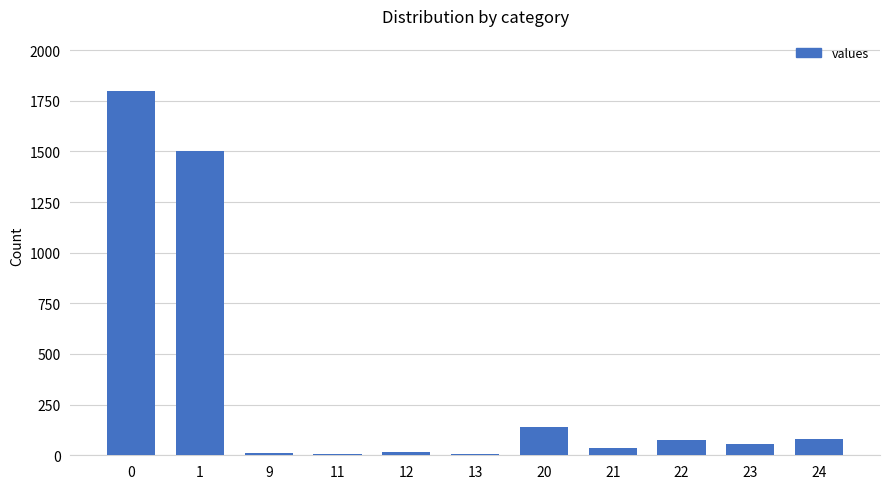

The value at 22 is 75. True or false?

True